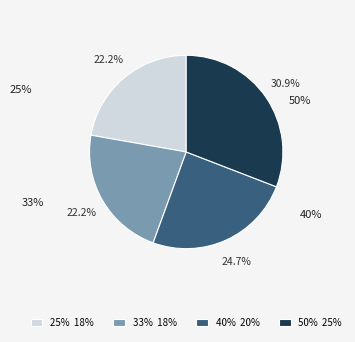

Does any single category account for the majority?

No